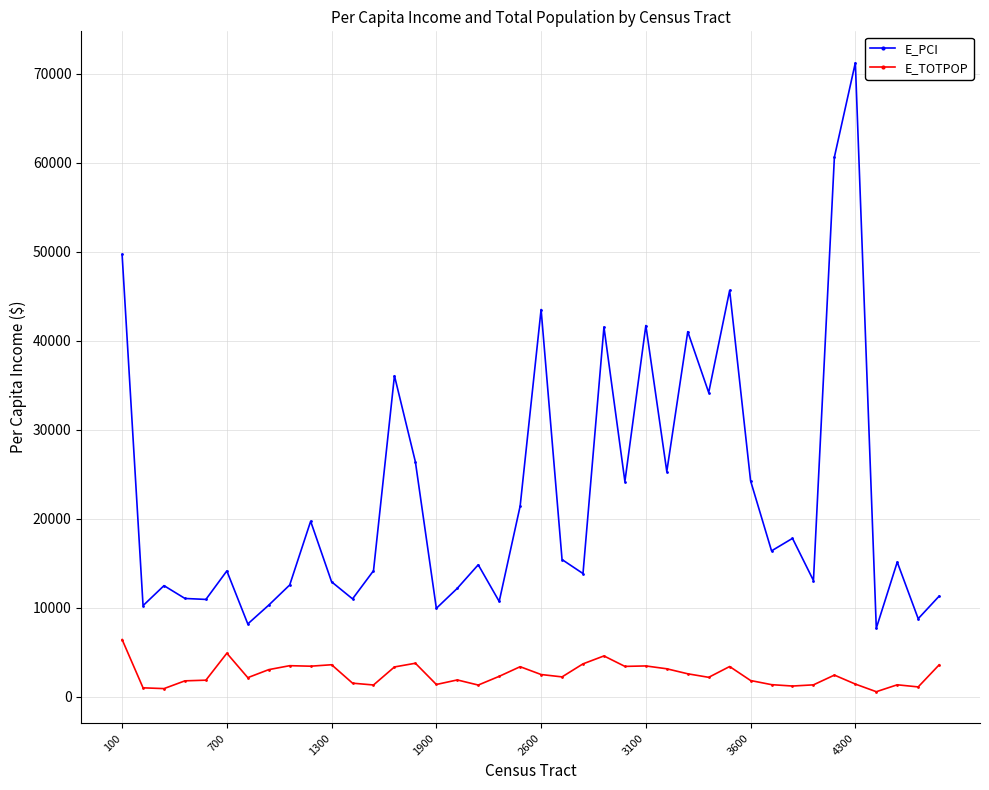

Rank the series by their maximum value, from highest to lowest.

E_PCI, E_TOTPOP